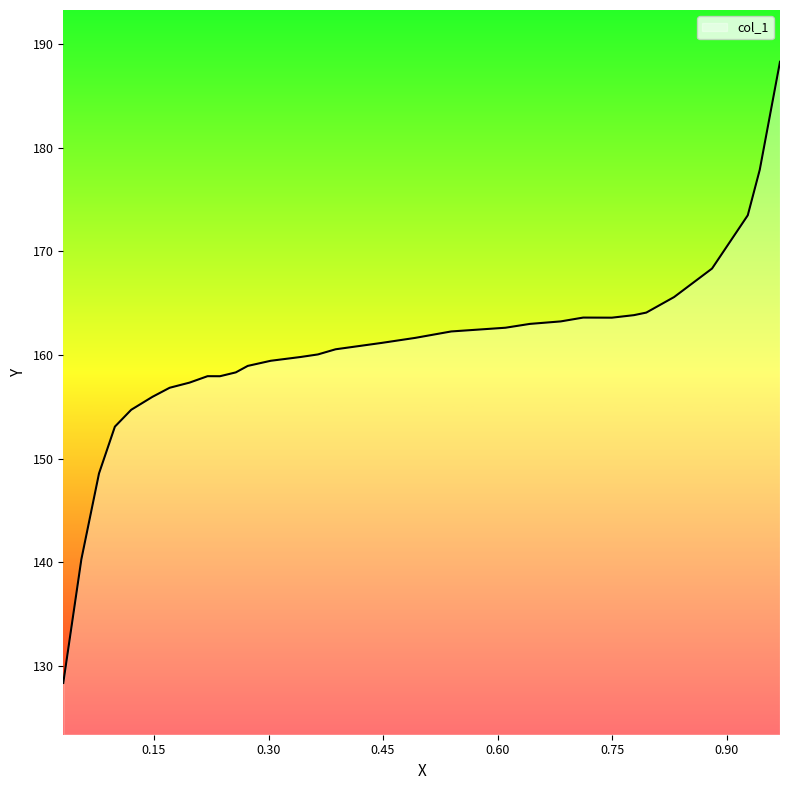

Is it true that the value at 0.8809 is 168.4?

True